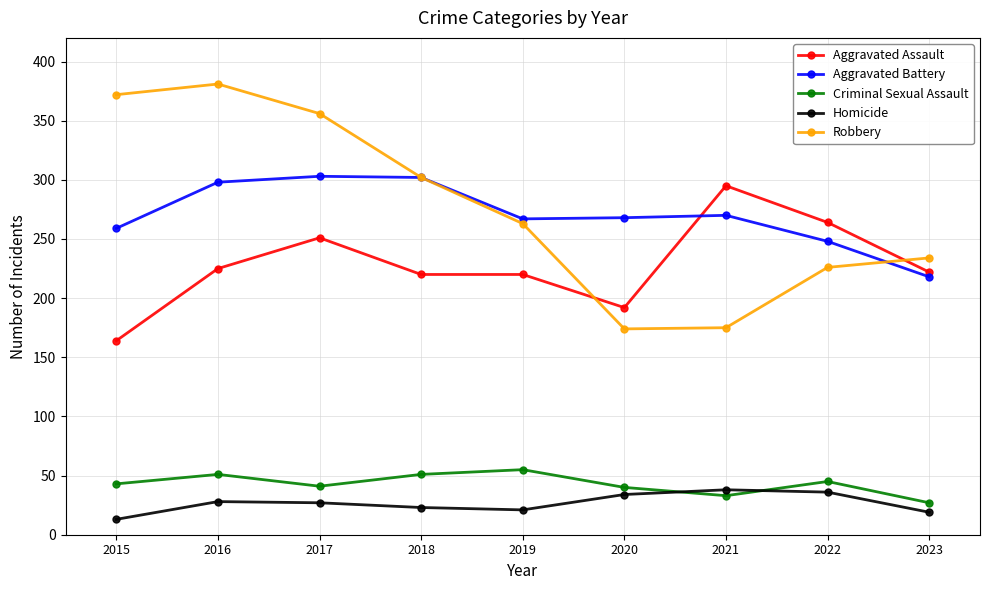

True or false: Criminal Sexual Assault and Robbery cross at least once.

False